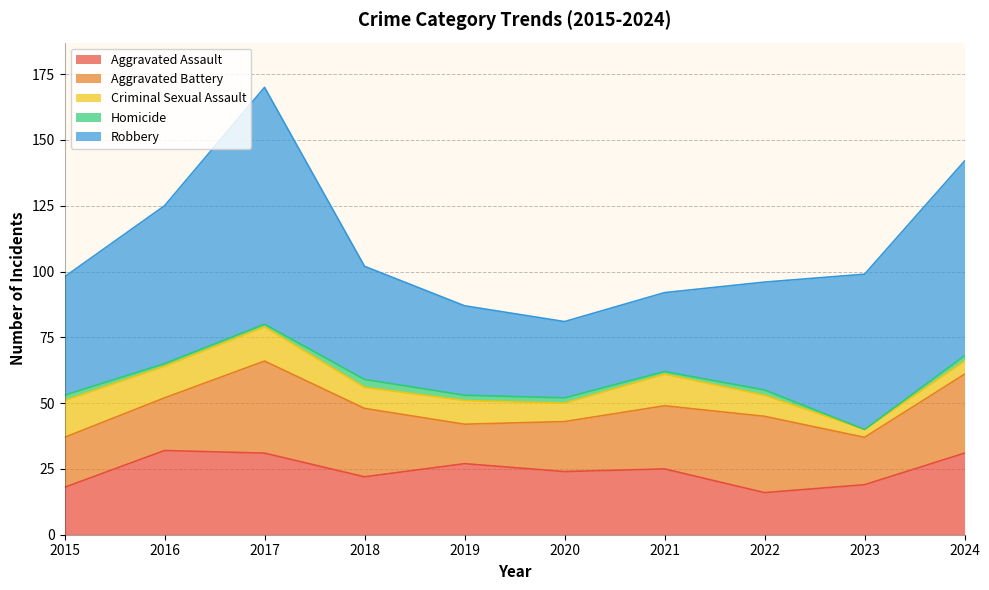

At which label is Aggravated Battery closest to 25?

2018